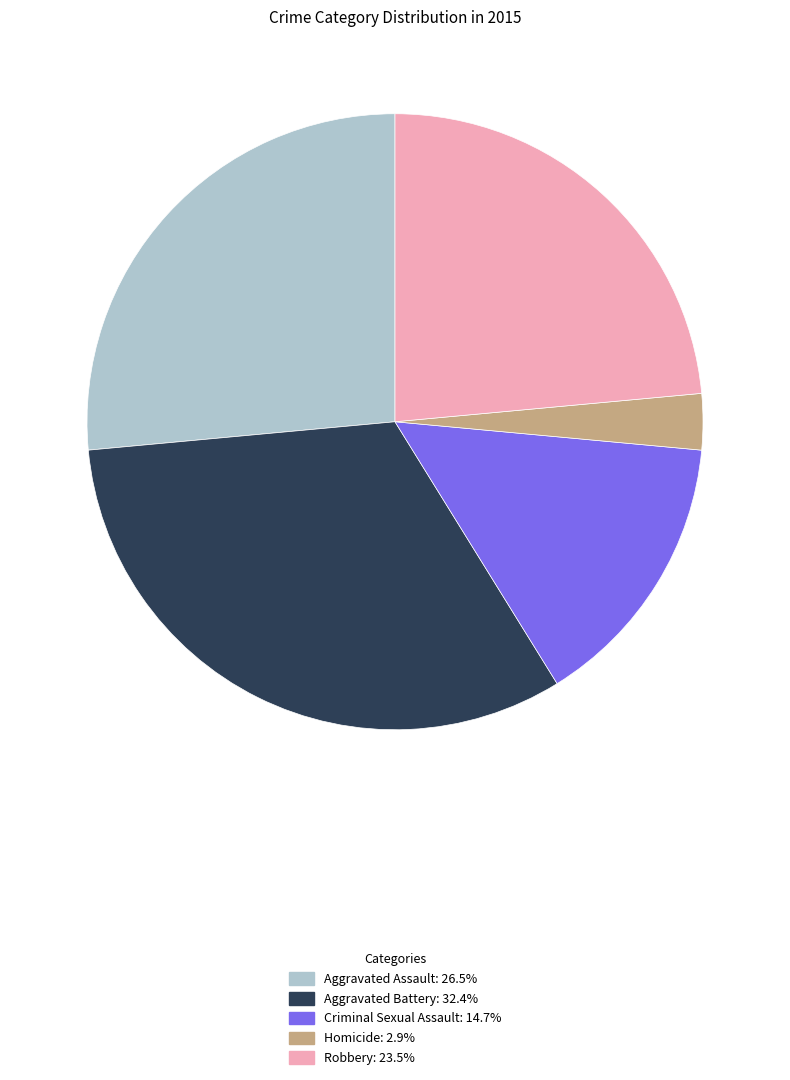

Between Robbery and Aggravated Assault, which is larger?

Aggravated Assault